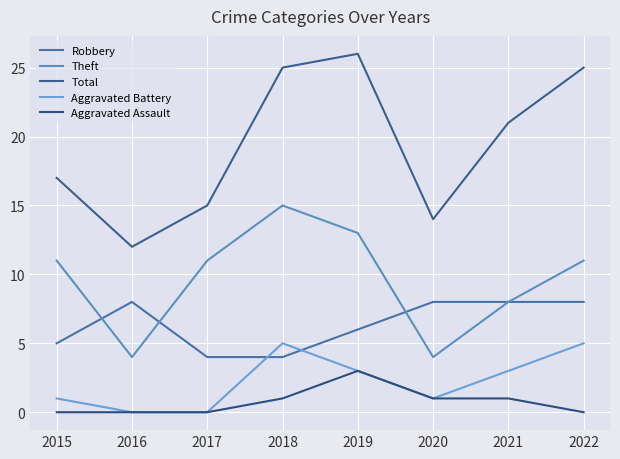

Is this an area chart (filled region under the line)?

No